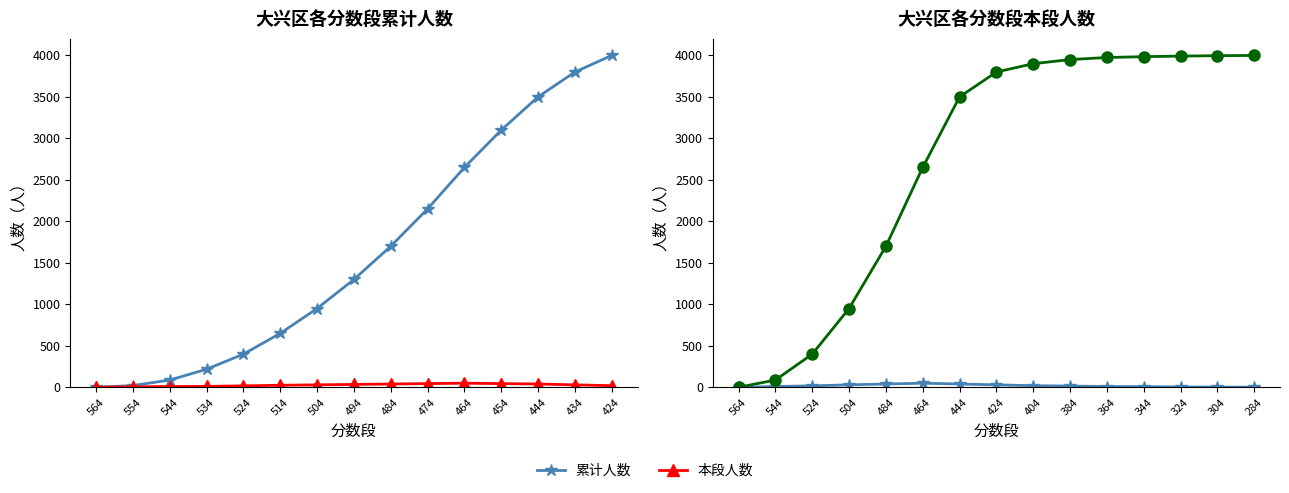

True or false: 累计人数 and 本段人数 cross at least once.

False